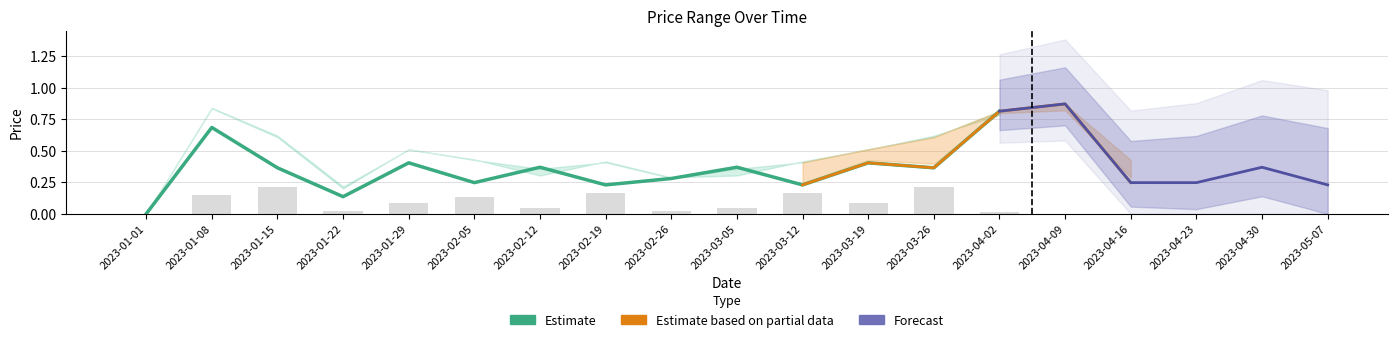

At which category does the chart reach its peak across all series?

2023-04-09